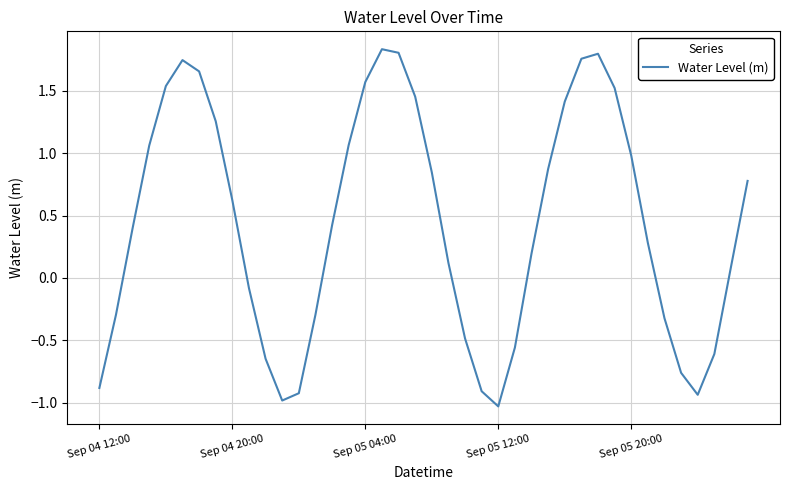

What is the difference between the maximum and minimum values?

2.9